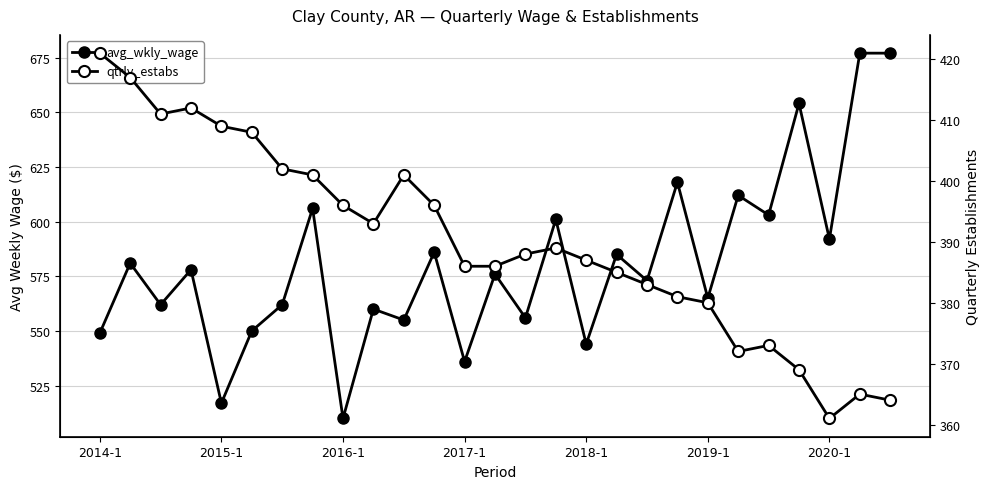

True or false: qtrly_estabs and avg_wkly_wage intersect in this chart.

False